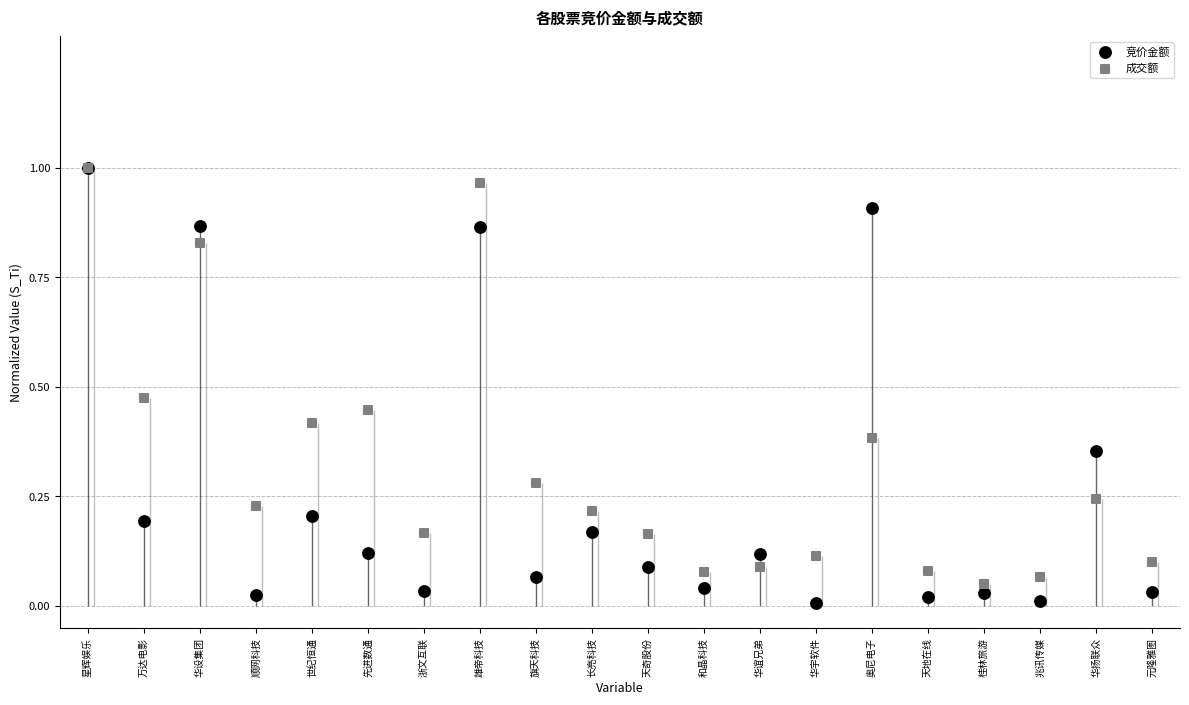

Which series reaches the minimum Y coordinate?

竞价金额